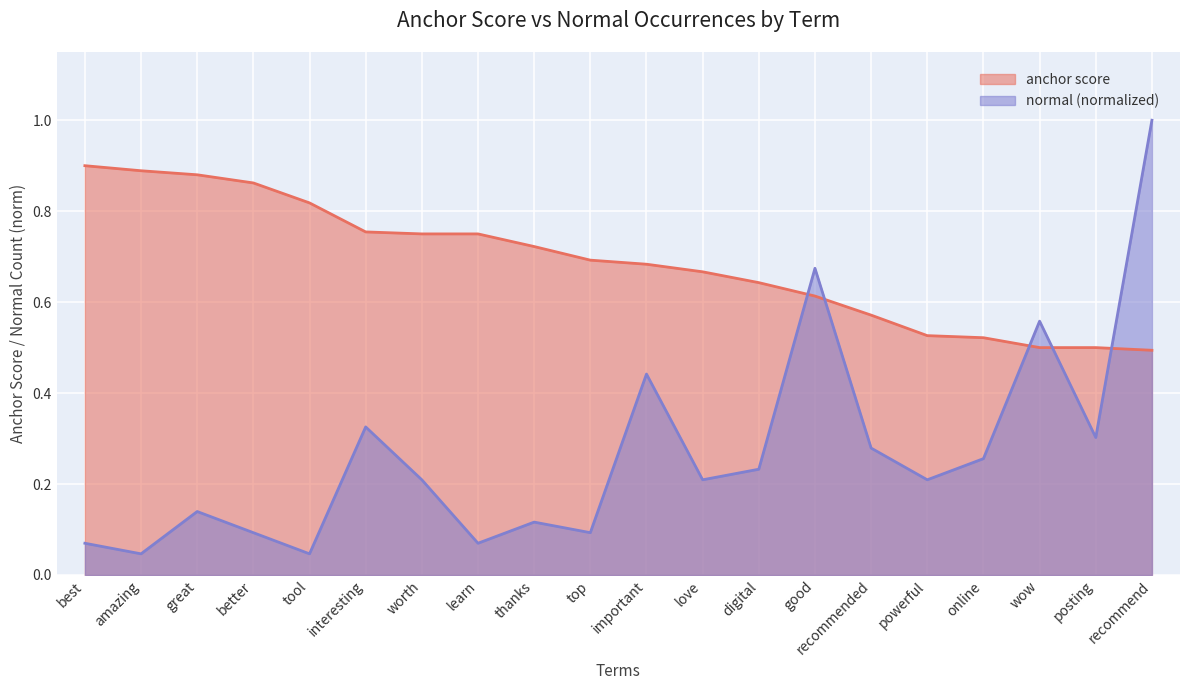

What is the highest value of the anchor score series?

0.9